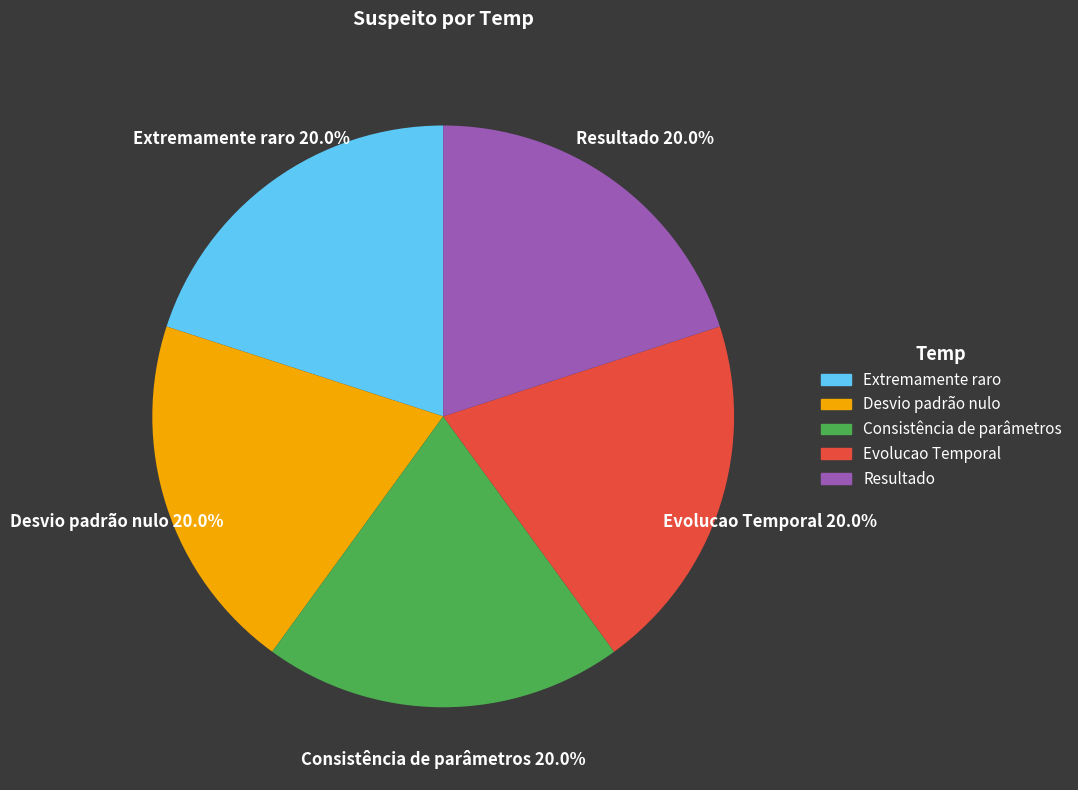

Approximately how many times larger is the value at Extremamente raro compared to Resultado?

1.0